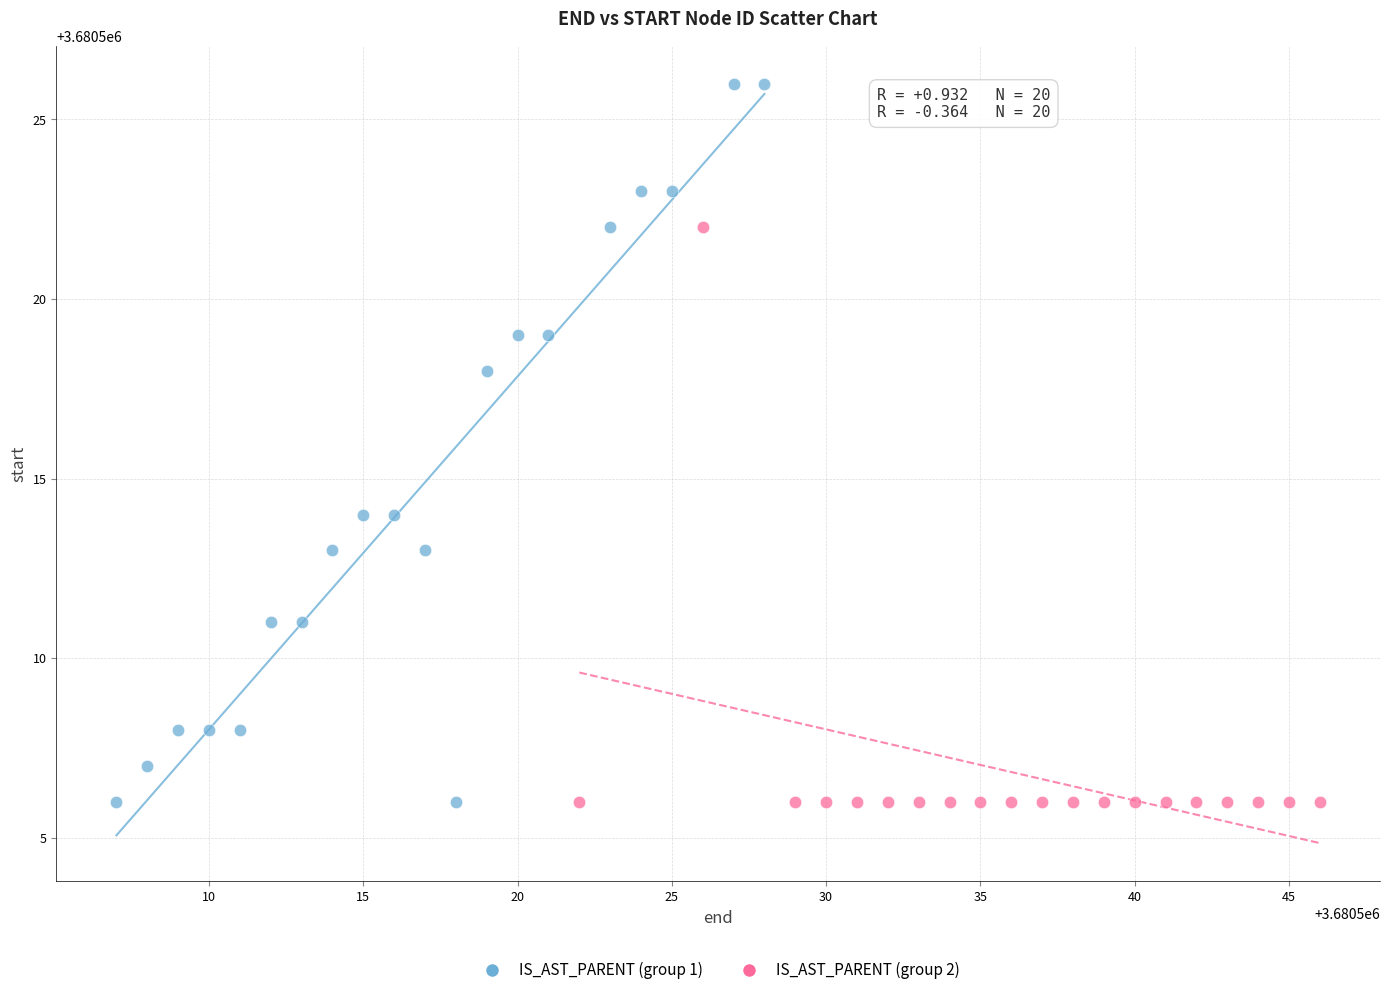

Which series contains the highest Y value?

IS_AST_PARENT (group 1)